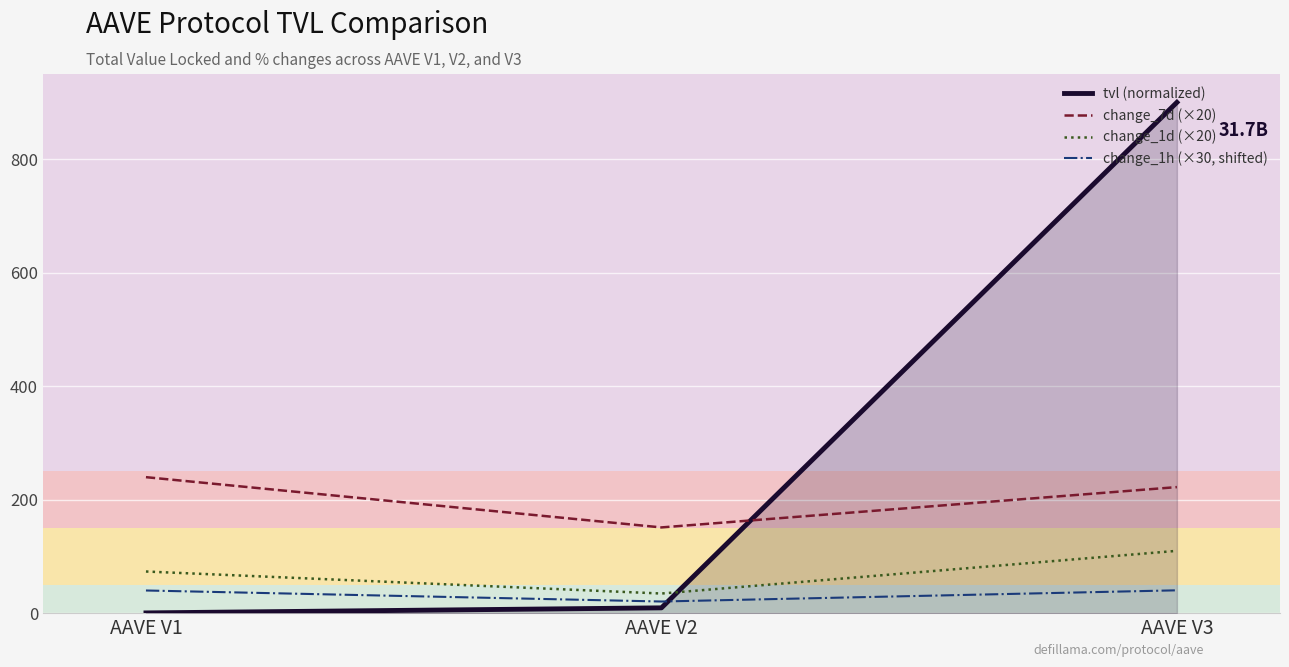

What is the sum of all change_7d (×20) values?

612.7